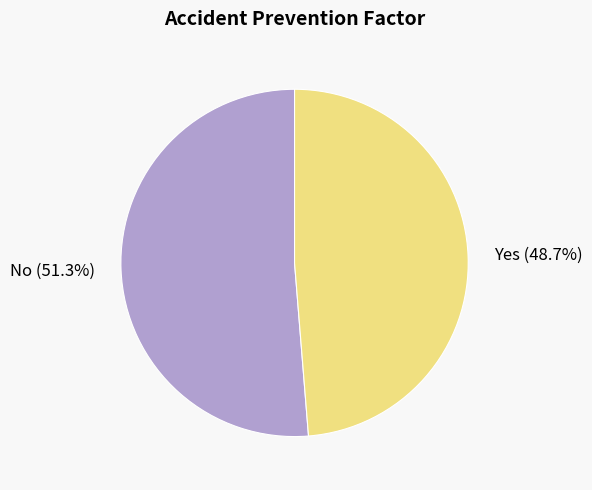

What is the largest slice in the pie chart?

No